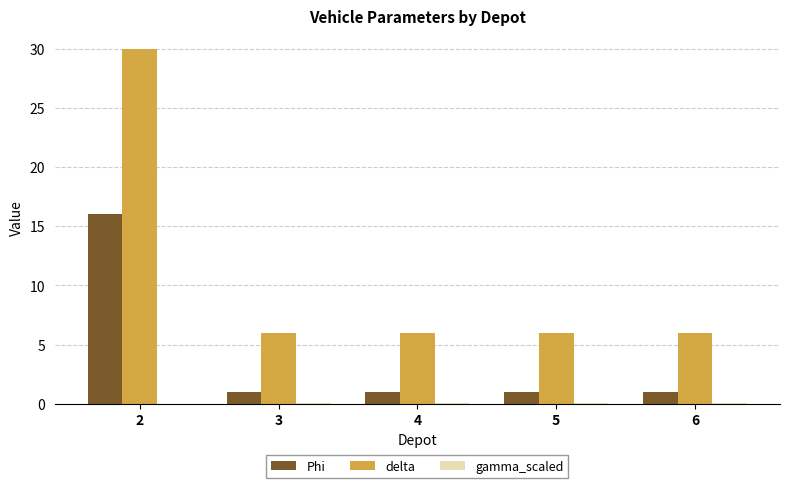

What is the maximum value for Phi?

16.0